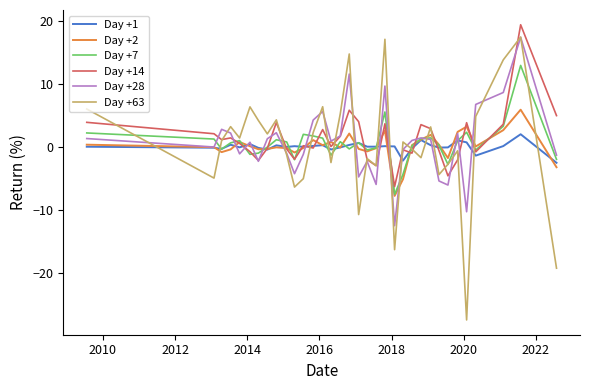

Which series has the largest range (max minus min)?

Day +63